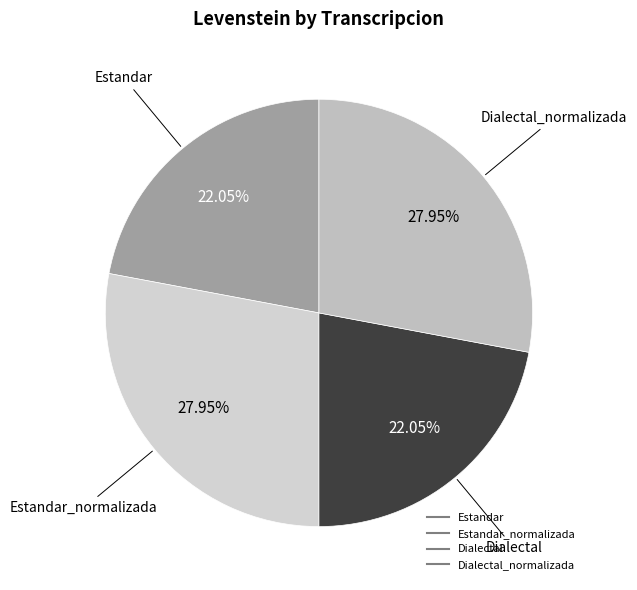

To the nearest percent, what is the difference between the largest and smallest slice percentages?

6%